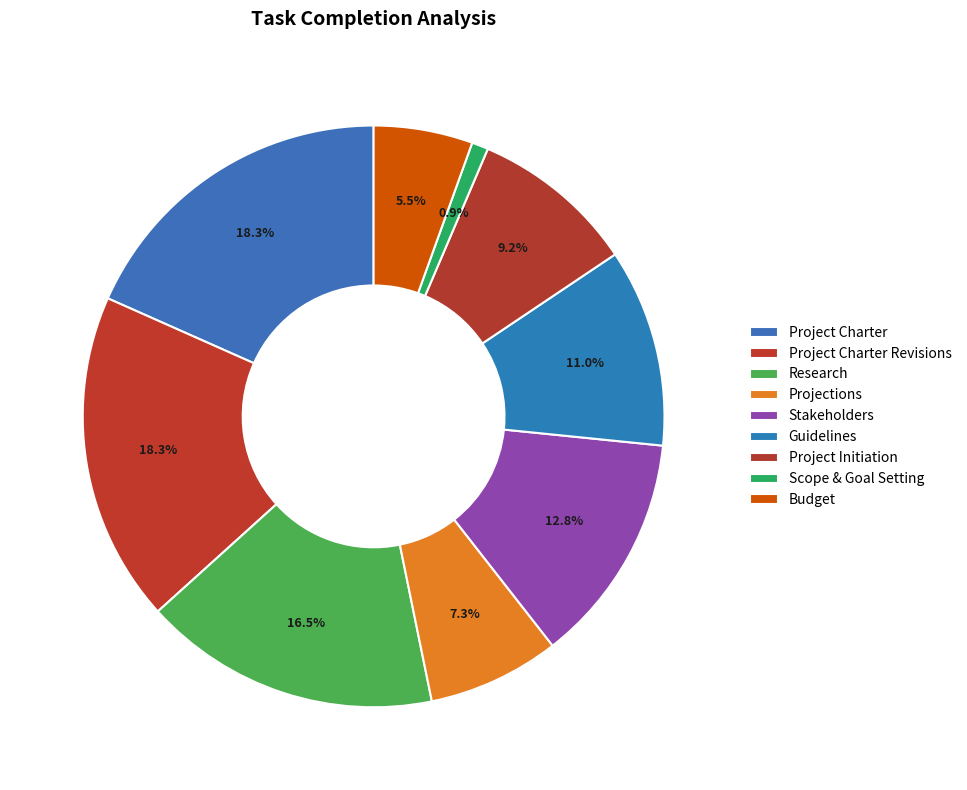

Count the number of slices in the pie.

9